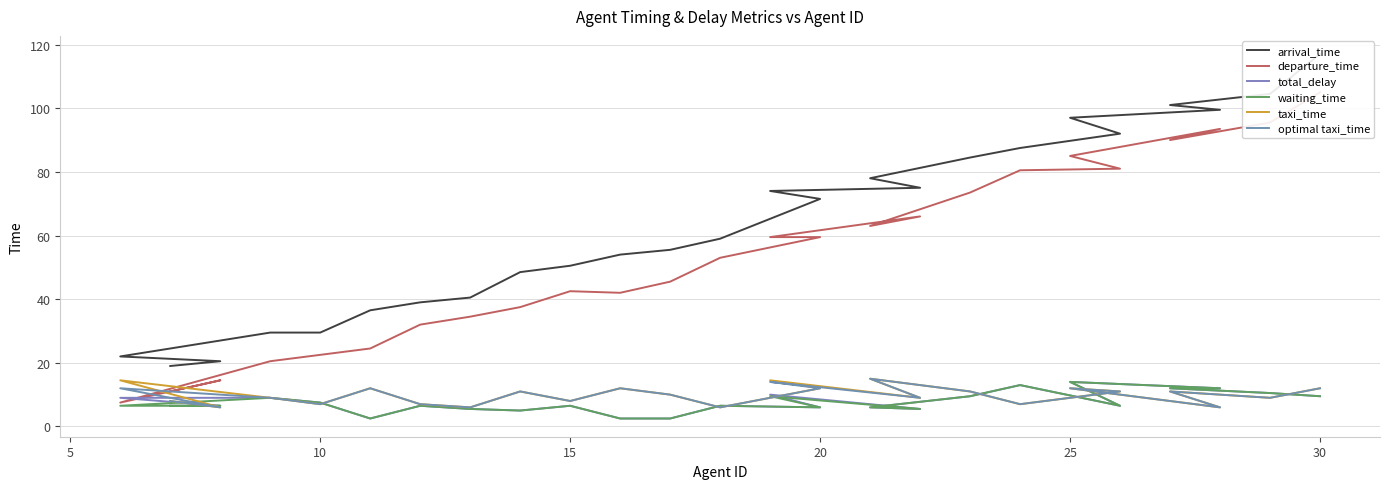

True or false: departure_time and arrival_time cross at least once.

False